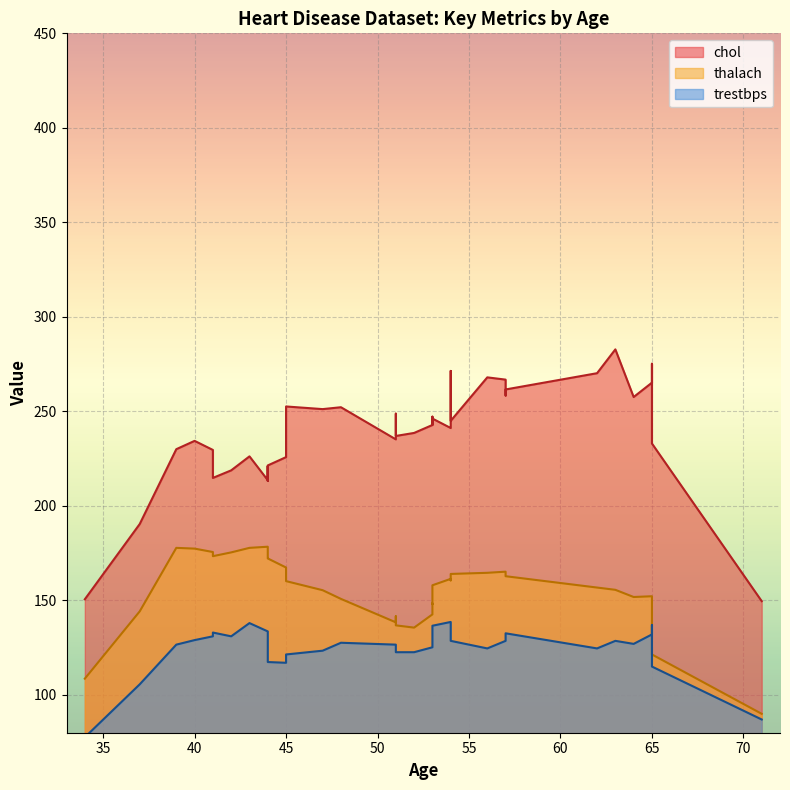

True or false: trestbps has more than 0 points higher than both neighbors.

True